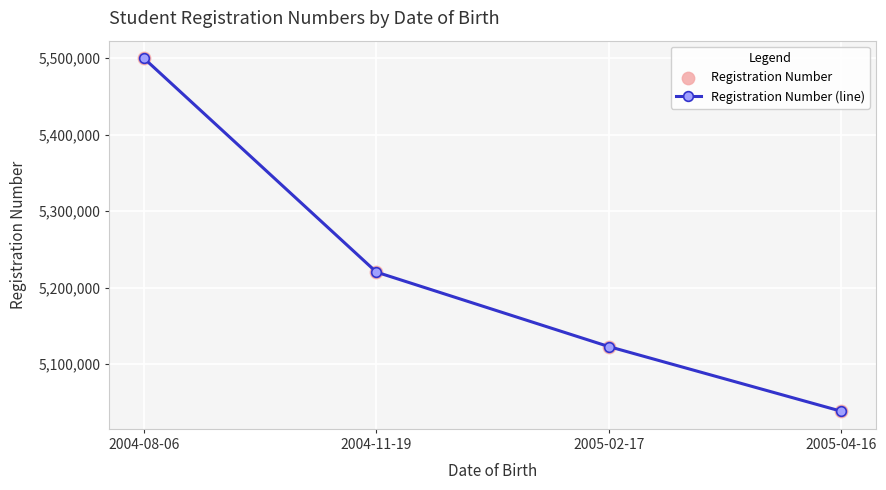

What is the change in value from 2004-08-06 to 2005-04-16?

-461051